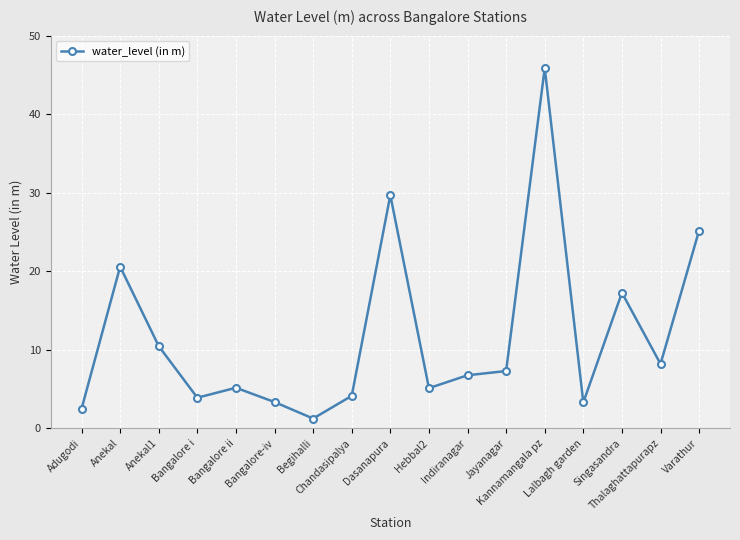

True or false: the data has more than 0 interior local peaks.

True